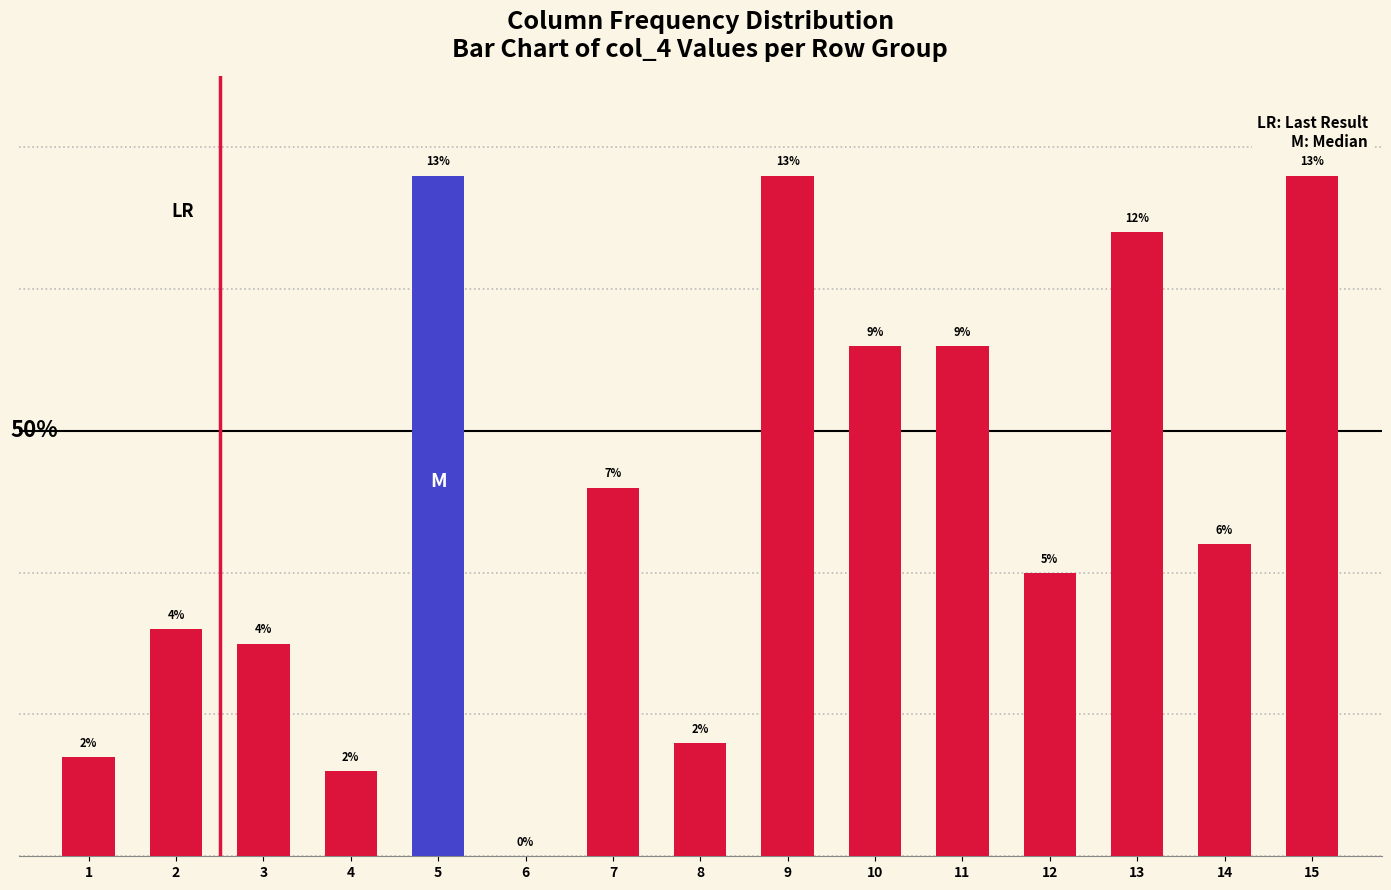

The chart shows a value of 0 at 6. True or false?

True